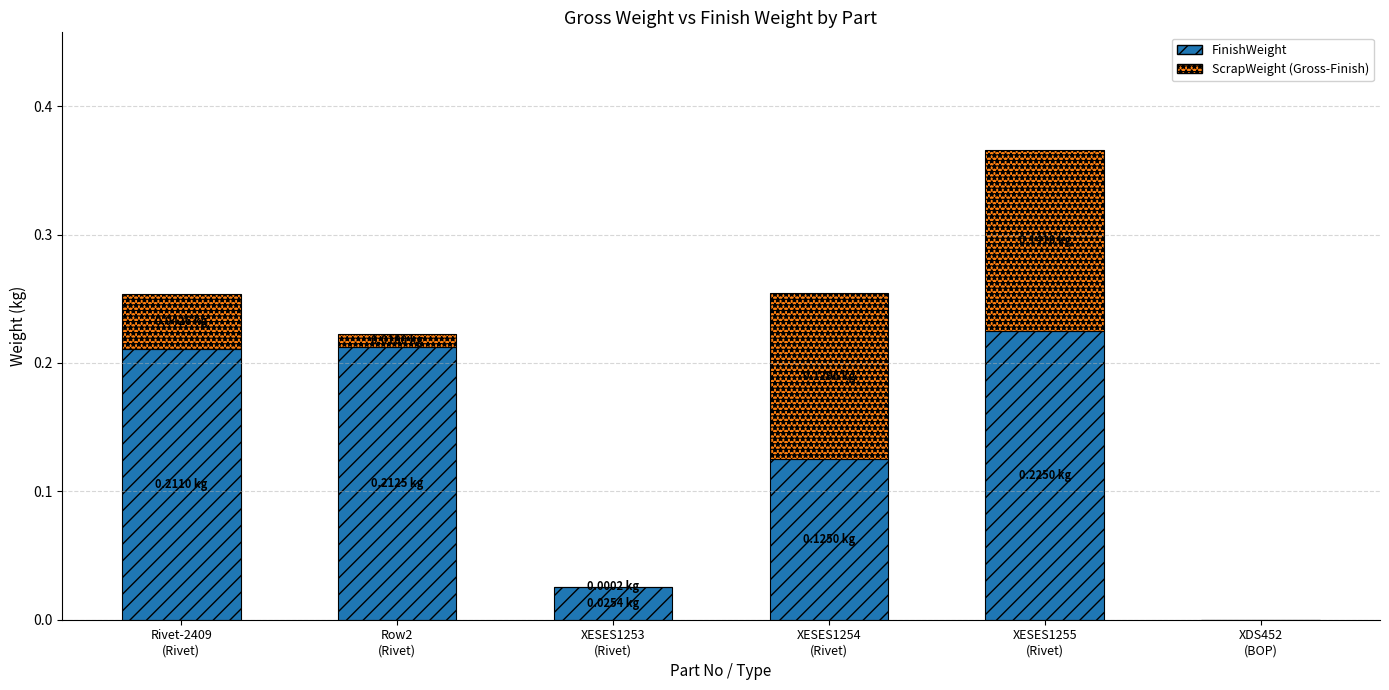

Count the number of categories in the chart.

6